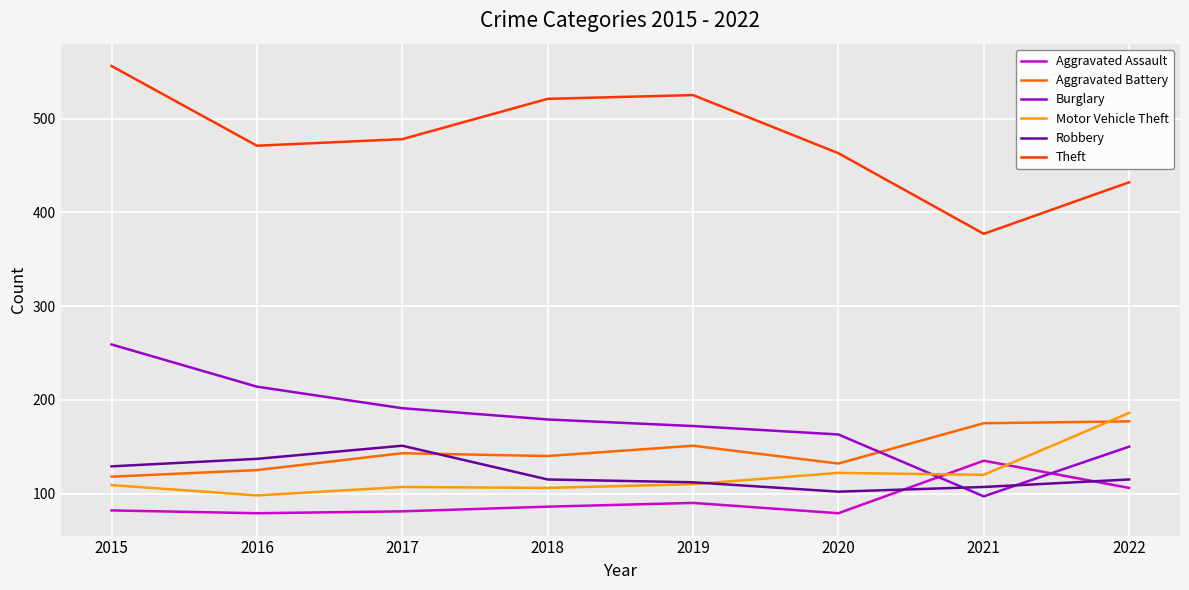

At which category is the sum across all series the highest?

2015